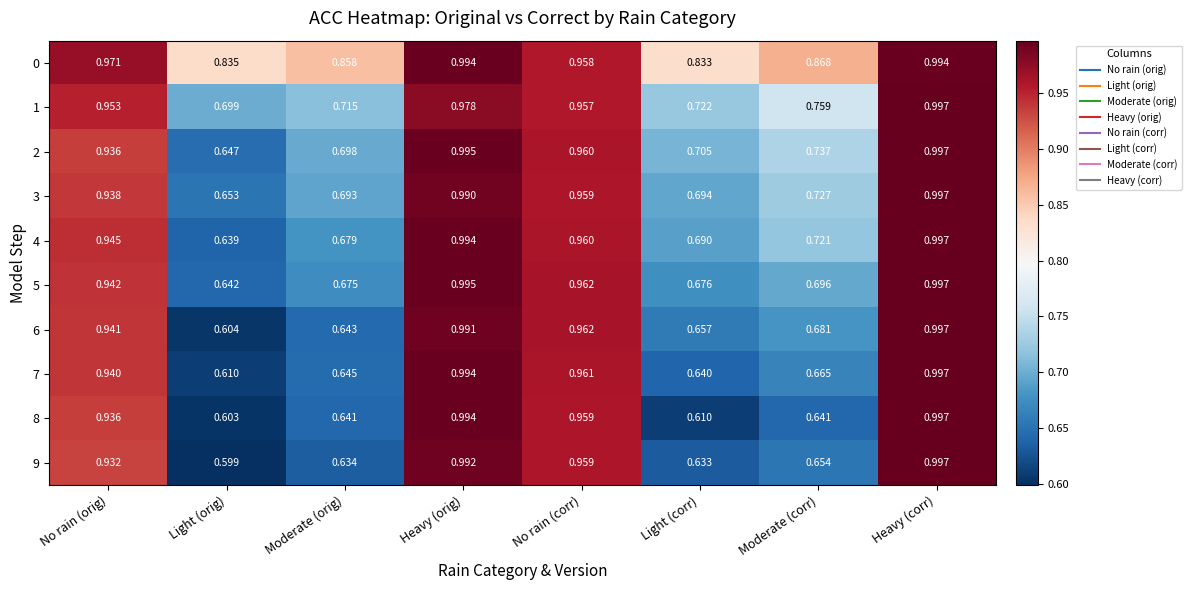

At which category is the sum across all series the highest?

Heavy (corr)